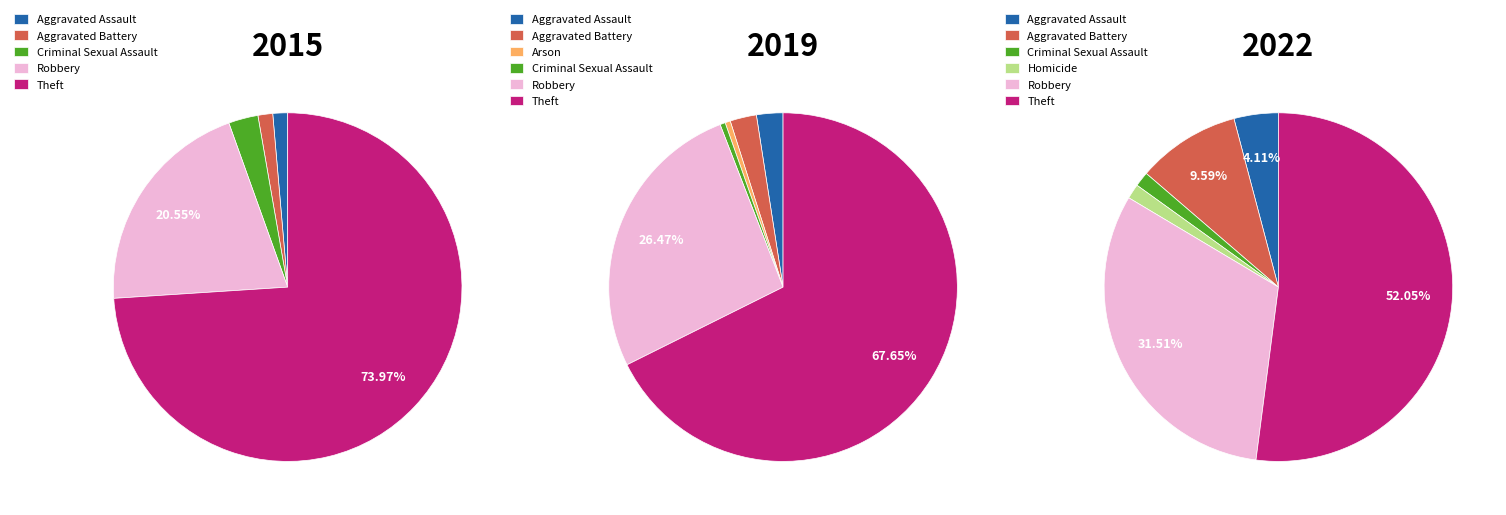

Count the number of slices in the pie.

7